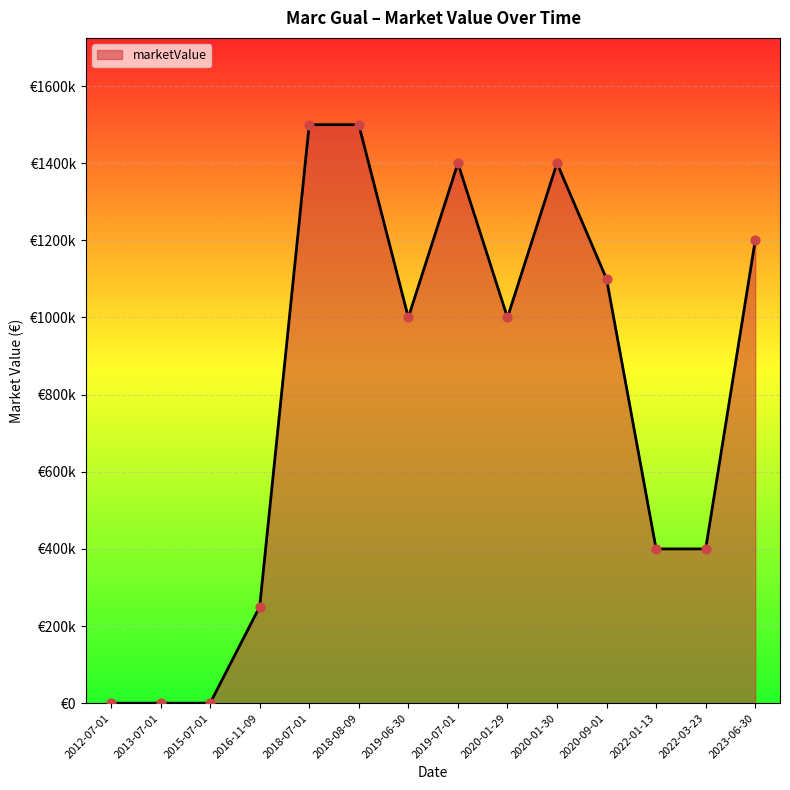

What is the ratio of the value at 2023-06-30 to the value at 2022-01-13?

3.0